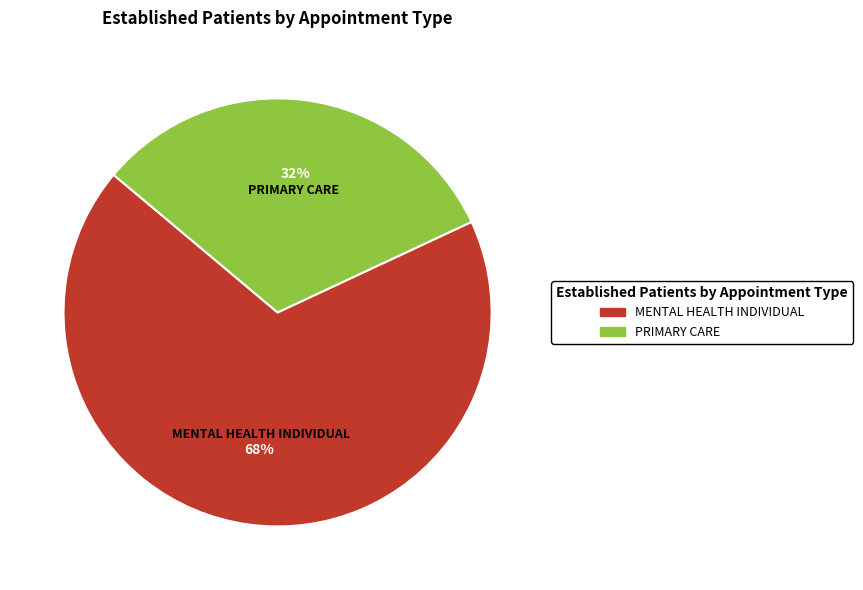

To the nearest percent, what is the average slice percentage?

50%